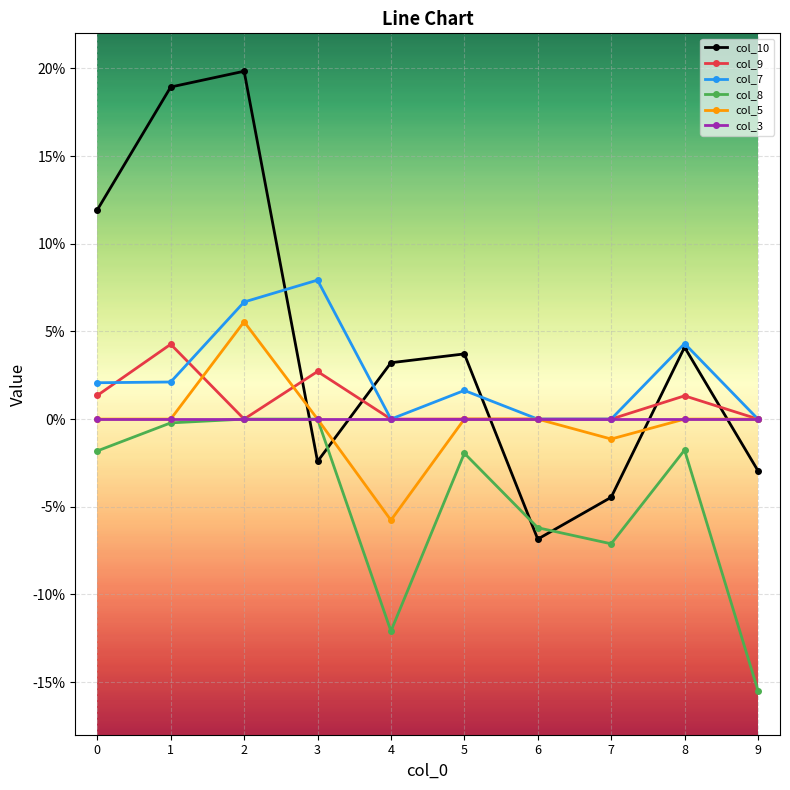

How many times do col_5 and col_10 cross each other?

5